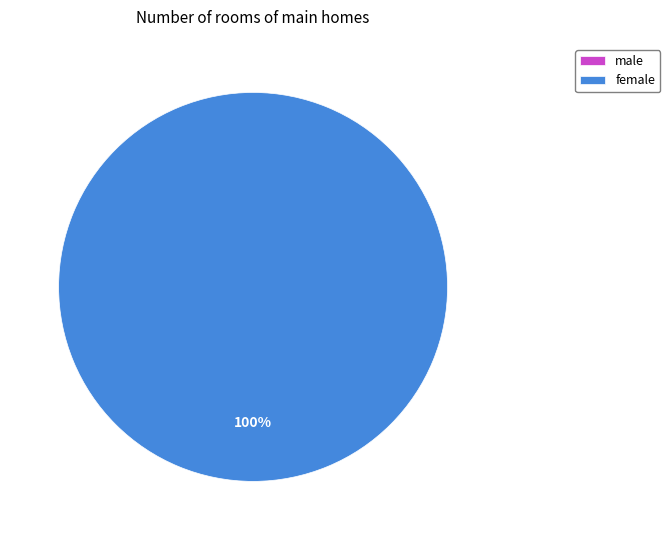

To the nearest percent, what is the average slice percentage?

50%